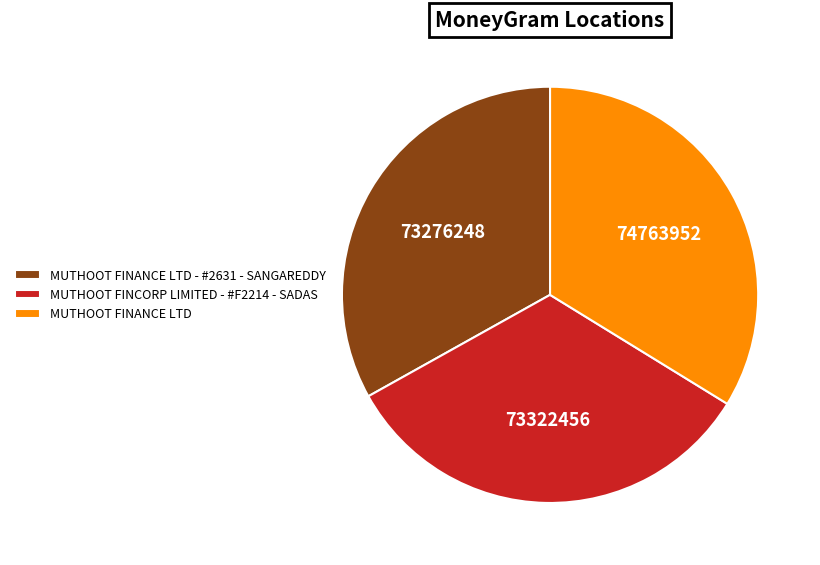

True or false: MUTHOOT FINCORP LIMITED - #F2214 - SADAS accounts for 33% of the total.

True